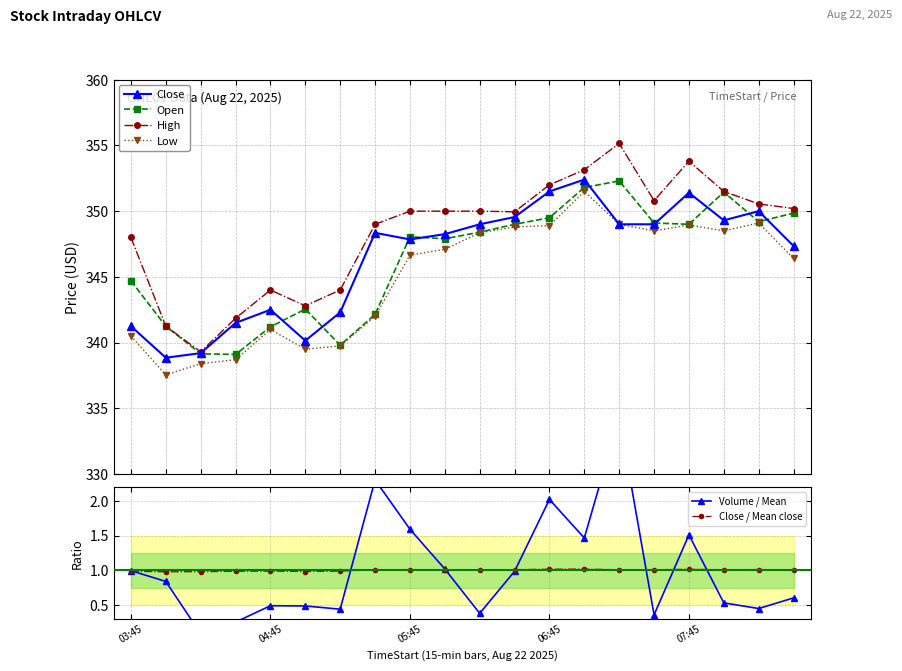

What position from the right is 10?

10